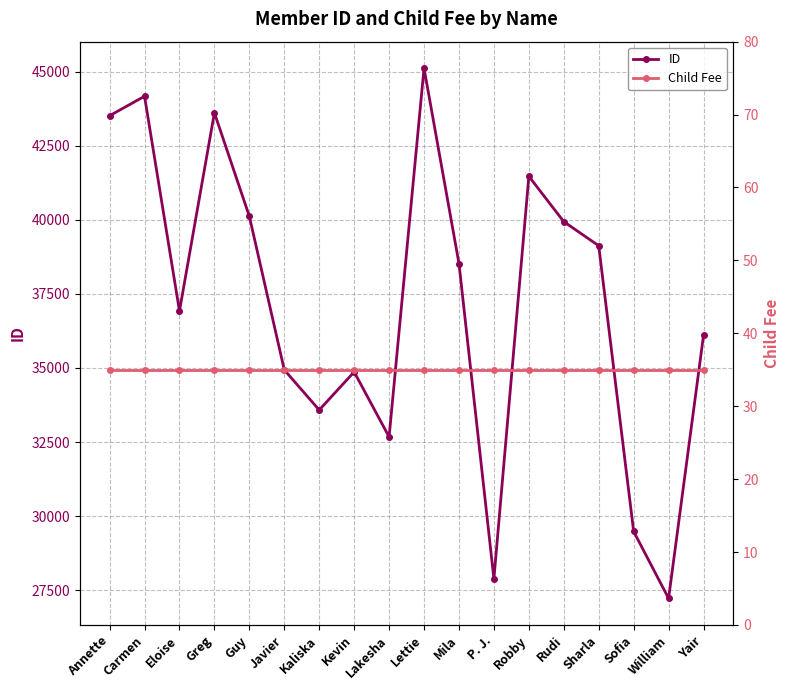

Reading left to right, extract all data points from this chart.

ID: Annette=43509	Carmen=44166	Eloise=36922	Greg=43607	Guy=40115	Javier=34936	Kaliska=33582	Kevin=34867	Lakesha=32674	Lettie=45113	Mila=38524	P. J.=27887	Robby=41466	Rudi=39936	Sharla=39123	Sofia=29485	William=27226	Yair=36102
Child Fee: Annette=35	Carmen=35	Eloise=35	Greg=35	Guy=35	Javier=35	Kaliska=35	Kevin=35	Lakesha=35	Lettie=35	Mila=35	P. J.=35	Robby=35	Rudi=35	Sharla=35	Sofia=35	William=35	Yair=35